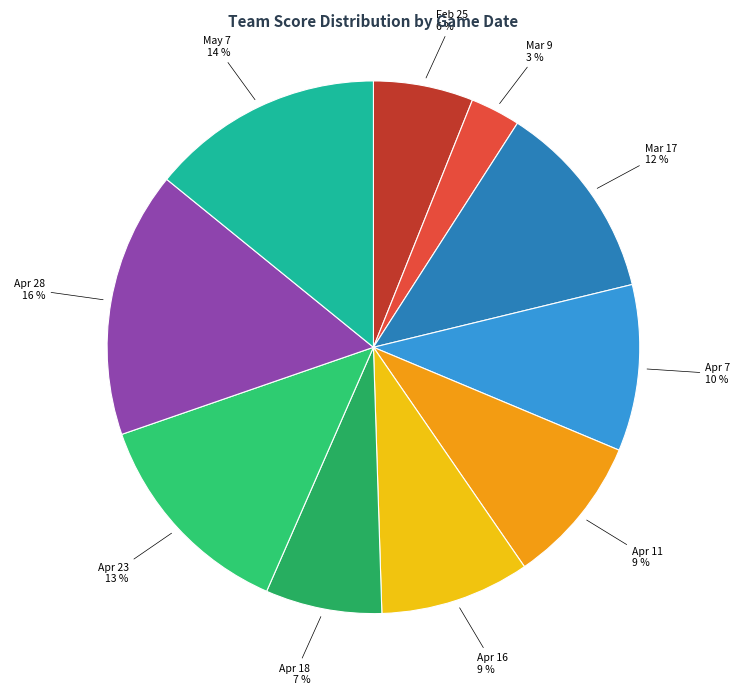

Rank the categories by value from highest to lowest.

Apr 28, May 7, Apr 23, Mar 17, Apr 7, Apr 11, Apr 16, Apr 18, Feb 25, Mar 9